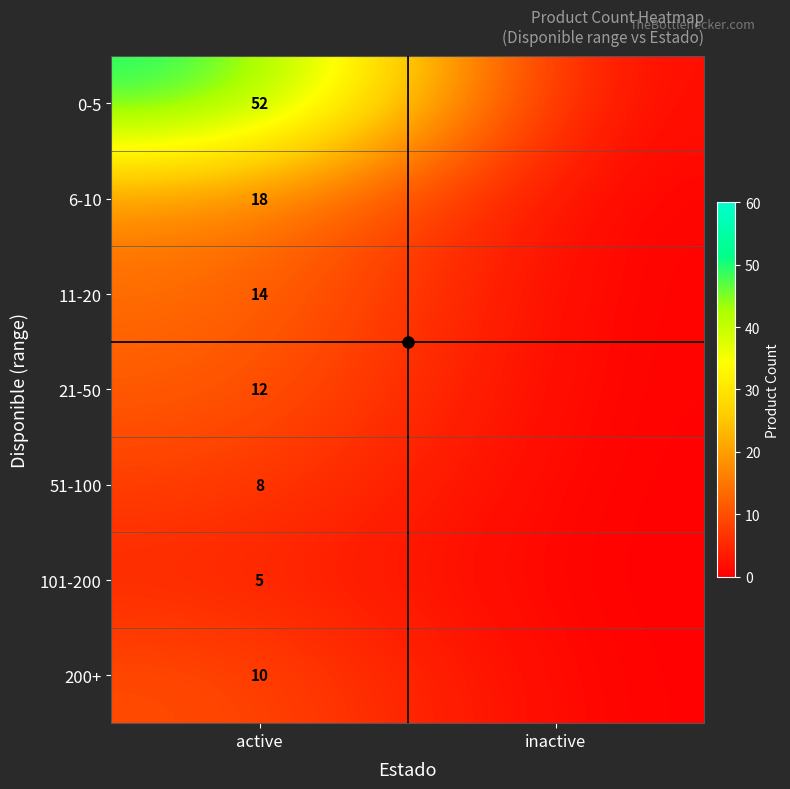

The 51-100 series shows 8 at active. True or false?

True